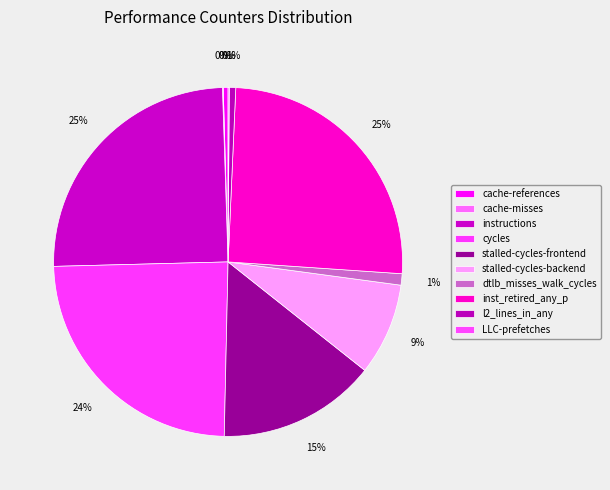

Which category has the biggest portion of the pie?

inst_retired_any_p